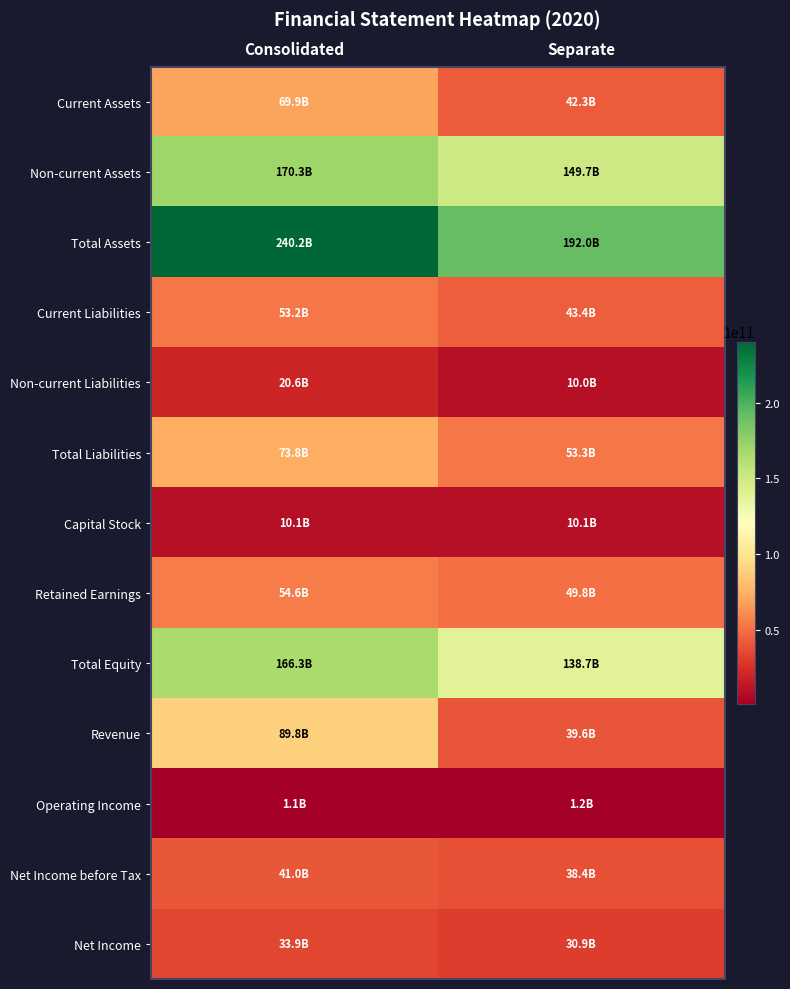

Reading left to right, what are all the values shown in this chart?

Current Assets: Consolidated=69888611938	Separate=42309326170
Non-current Assets: Consolidated=170285897186	Separate=149705864063
Total Assets: Consolidated=240174509124	Separate=192015190233
Current Liabilities: Consolidated=53211011927	Separate=43362039738
Non-current Liabilities: Consolidated=20627354364	Separate=9976753119
Total Liabilities: Consolidated=73838366291	Separate=53338792857
Capital Stock: Consolidated=10101117000	Separate=10101117000
Retained Earnings: Consolidated=54599291086	Separate=49791450532
Total Equity: Consolidated=166336142833	Separate=138676397376
Revenue: Consolidated=89787946831	Separate=39615475383
Operating Income: Consolidated=1146288750	Separate=1219641660
Net Income before Tax: Consolidated=41037092381	Separate=38436730030
Net Income: Consolidated=33898169203	Separate=30924597261